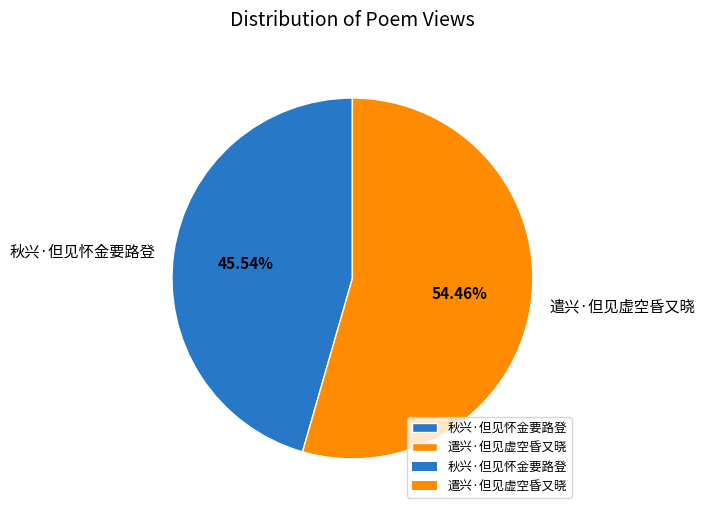

Count the number of slices in the pie.

2